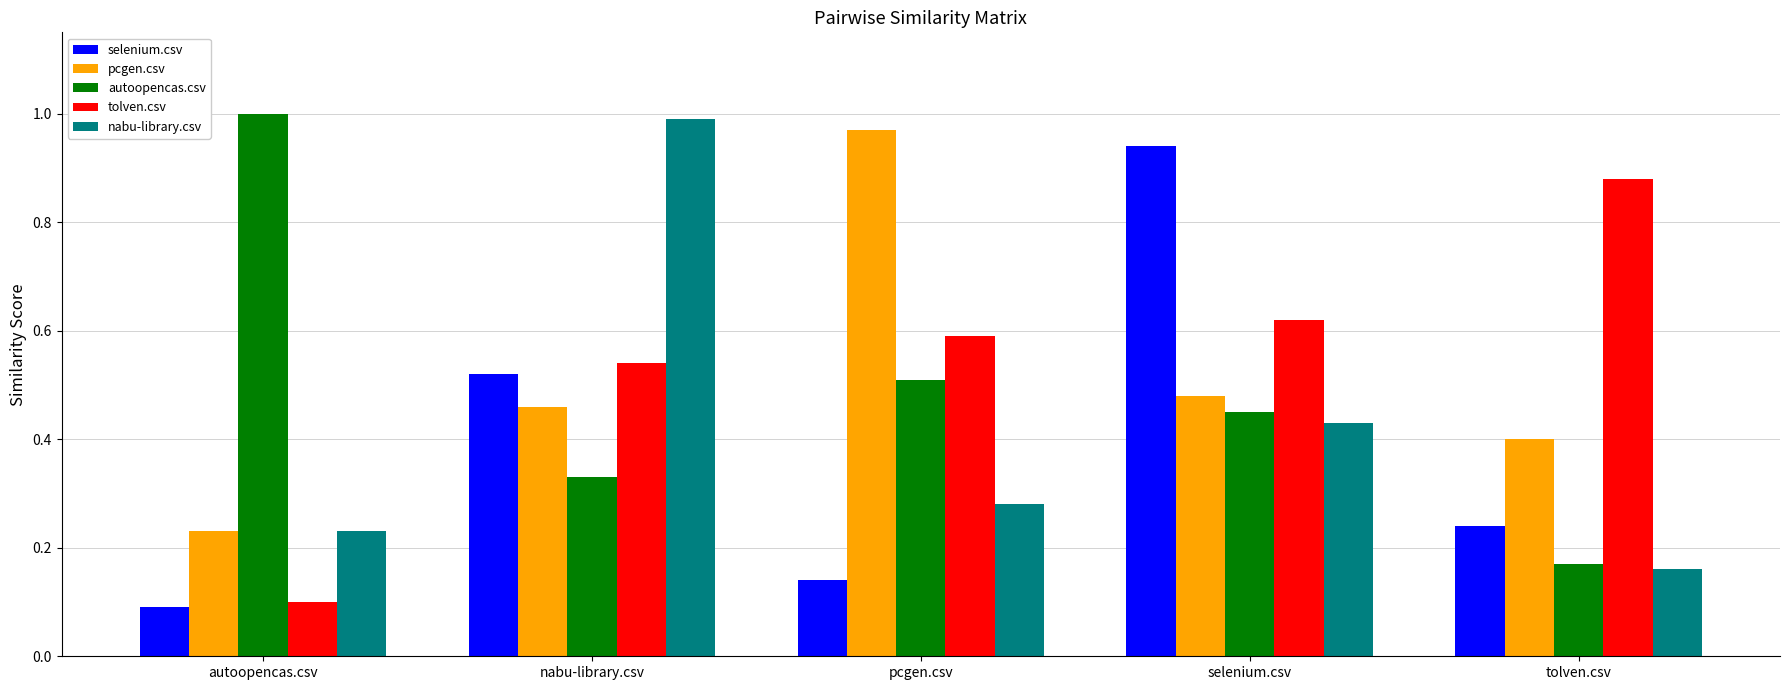

What is the sum of the nabu-library.csv values at autoopencas.csv and selenium.csv?

0.7